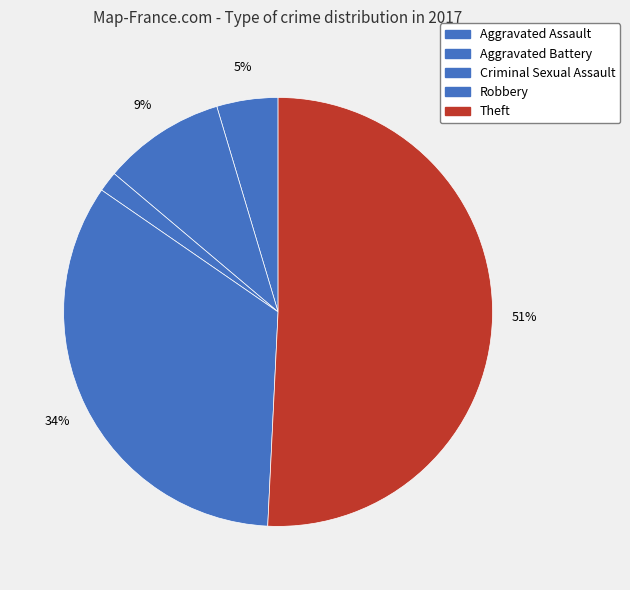

What portion of the pie excludes Aggravated Battery?

90.8%